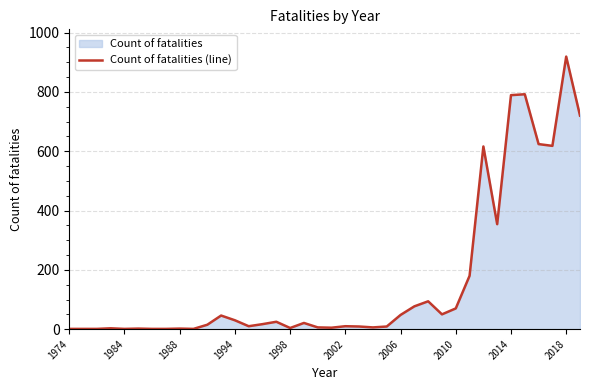

What is the greatest value displayed?

919